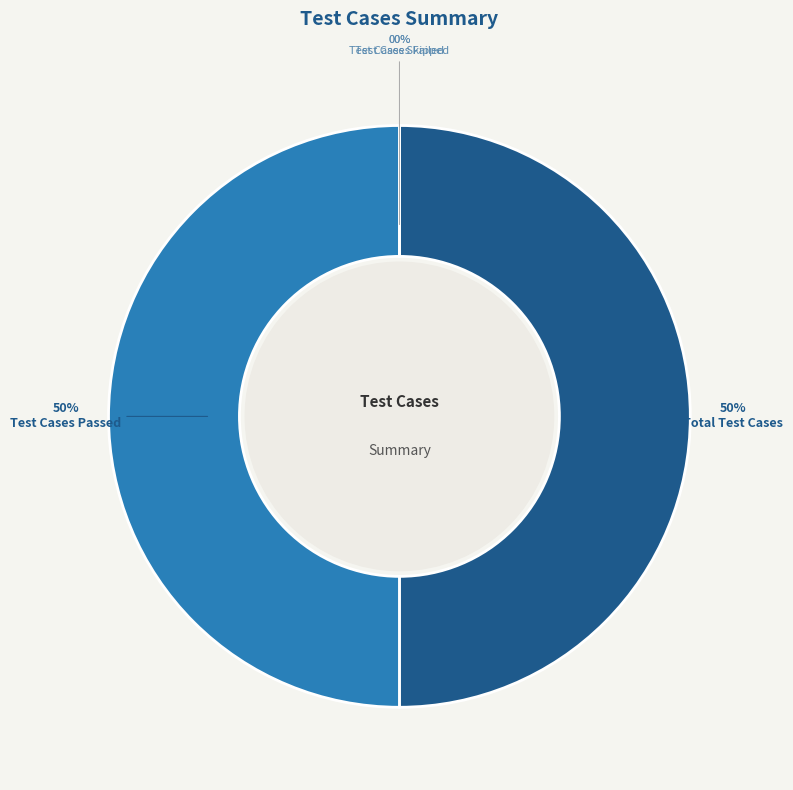

To the nearest percent, what is the average slice percentage?

25%